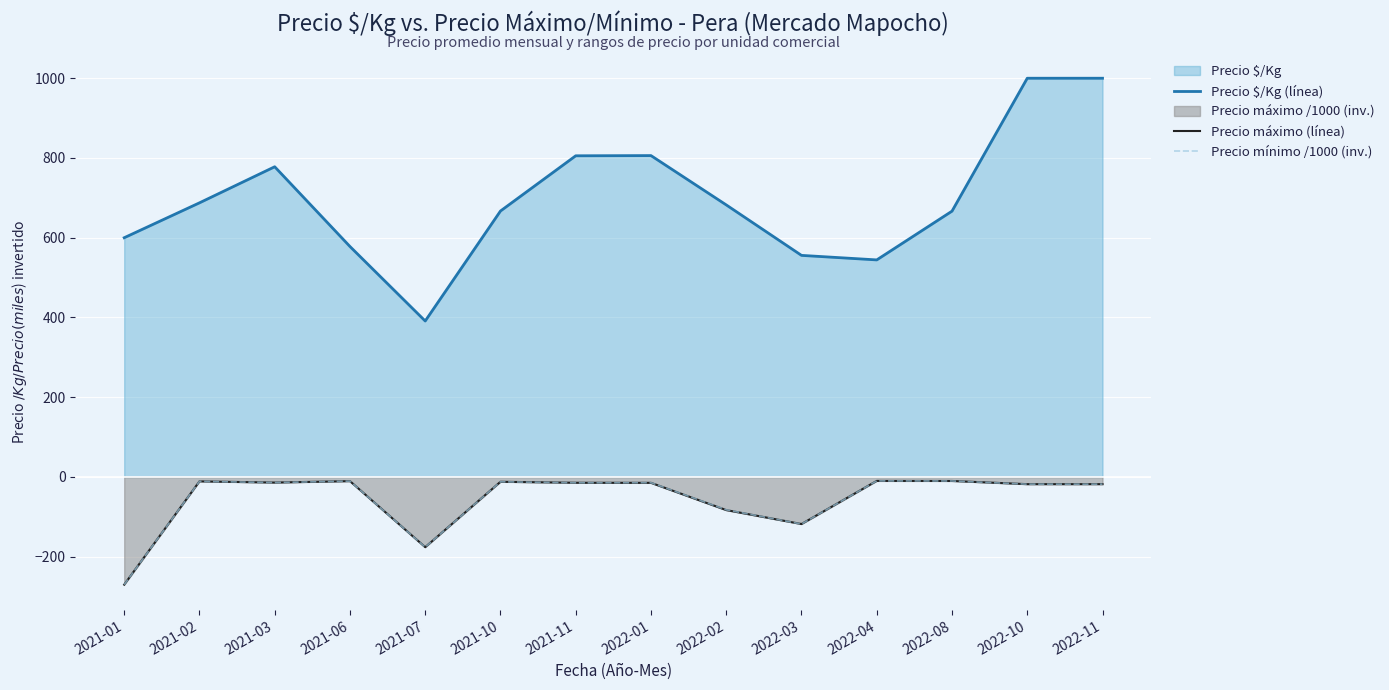

What is the sum of the Precio mínimo /1000 (inv.) values at 2021-06 and 2022-04?

-20.2